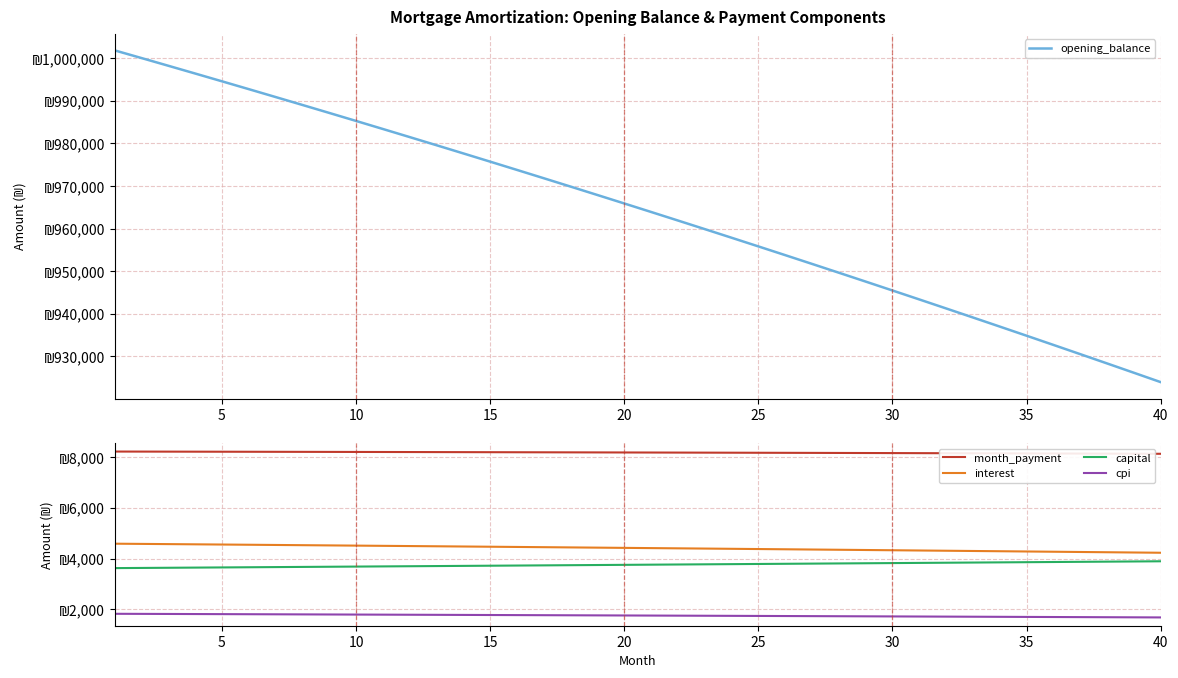

True or false: month_payment and capital cross at least once.

False